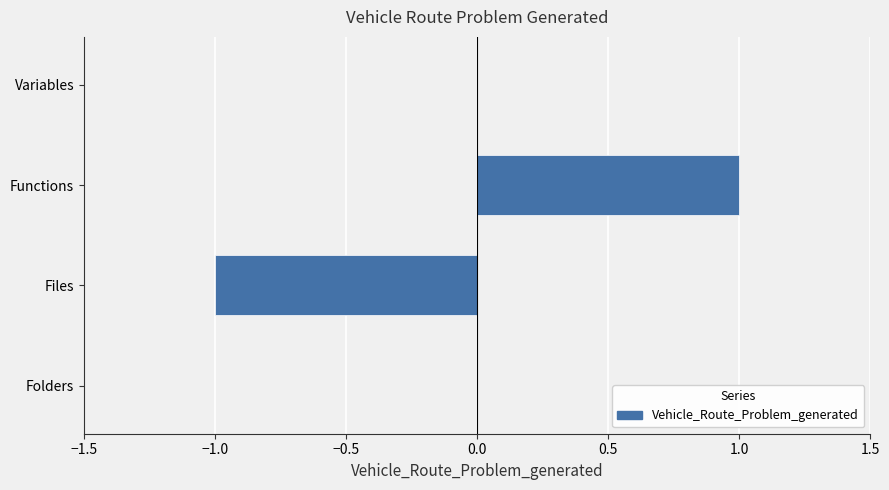

At which category does the chart reach its peak across all series?

Functions